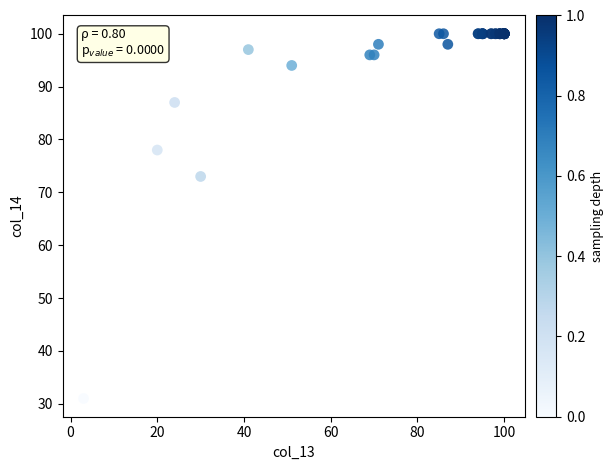

What Y value in the scatter plot is closest to 65?

73